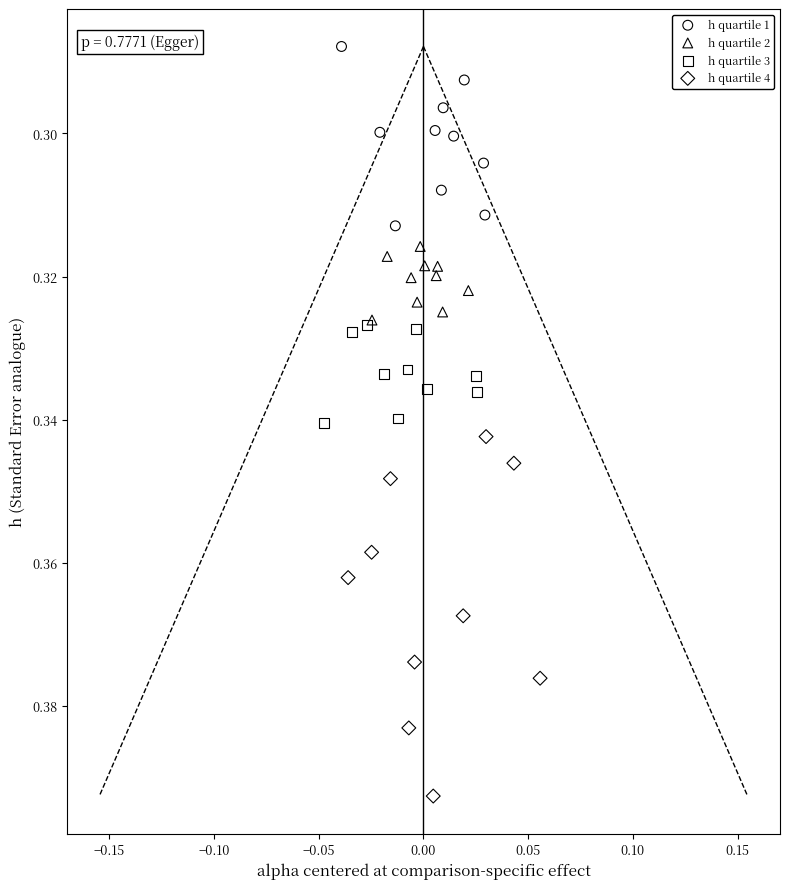

Which series reaches the minimum Y coordinate?

h quartile 1